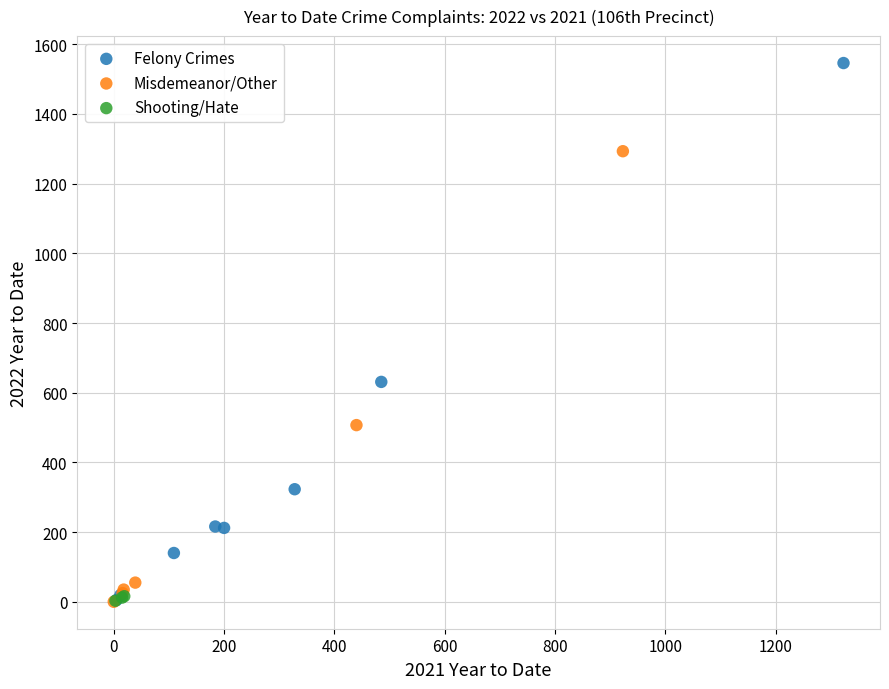

Which series has the largest Y range (max minus min)?

Felony Crimes